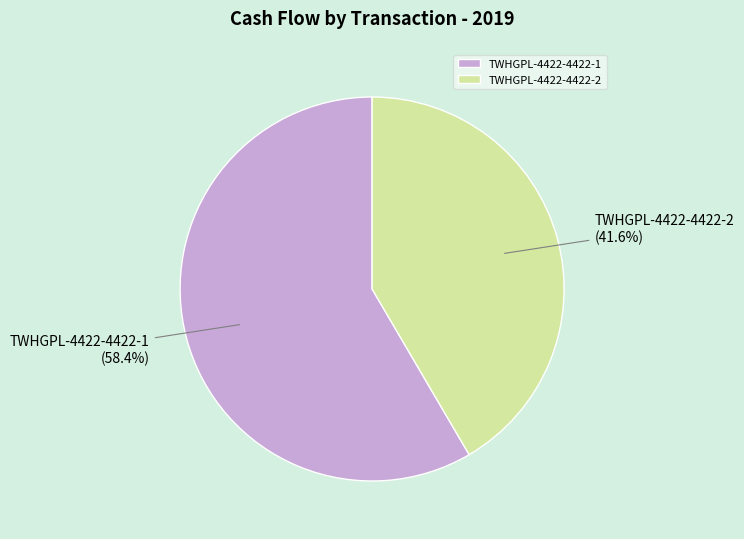

To the nearest percent, what percentage of the pie is TWHGPL-4422-4422-2?

42%